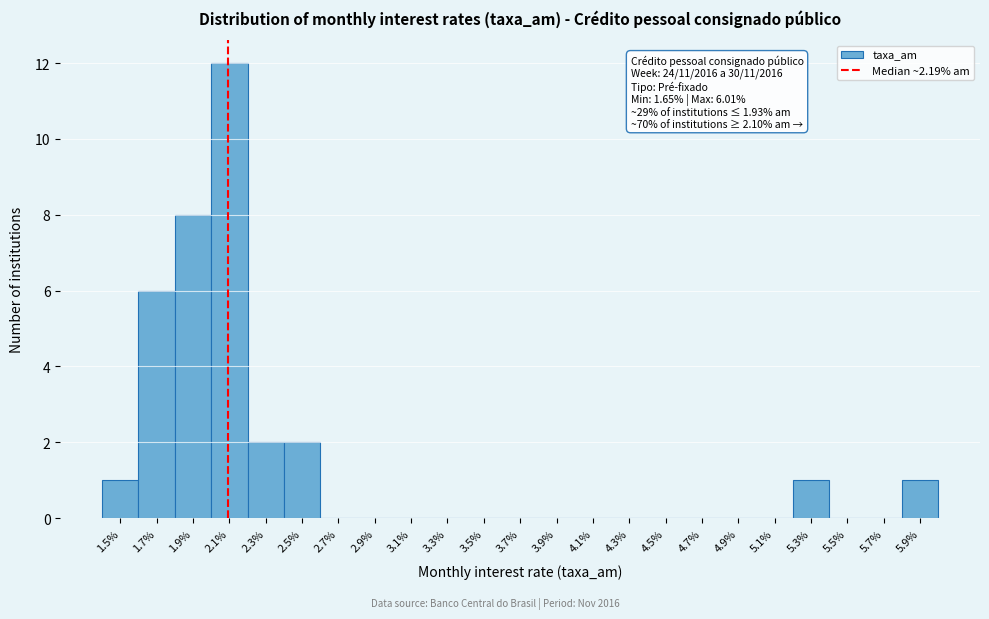

Reading left to right, what are all the values shown in this chart?

1.5%=1	1.7%=6	1.9%=8	2.1%=12	2.3%=2	2.5%=2	2.7%=0	2.9%=0	3.1%=0	3.3%=0	3.5%=0	3.7%=0	3.9%=0	4.1%=0	4.3%=0	4.5%=0	4.7%=0	4.9%=0	5.1%=0	5.3%=1	5.5%=0	5.7%=0	5.9%=1